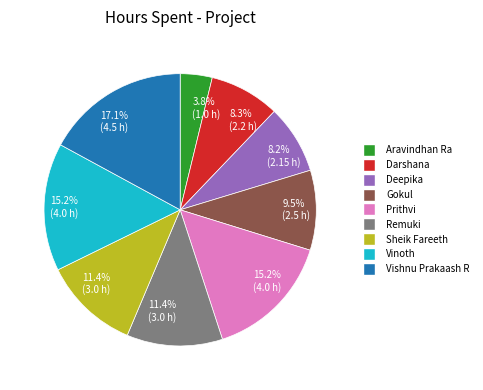

Does any single category account for the majority?

No